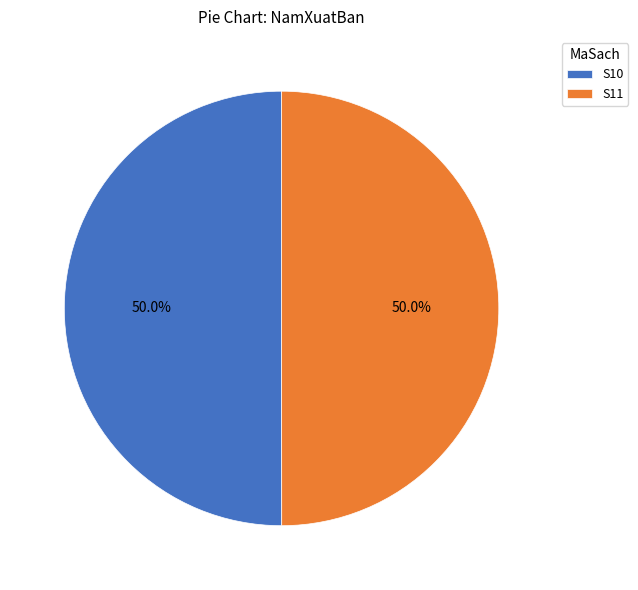

Is the sum of S10 and S11 greater than half?

Yes